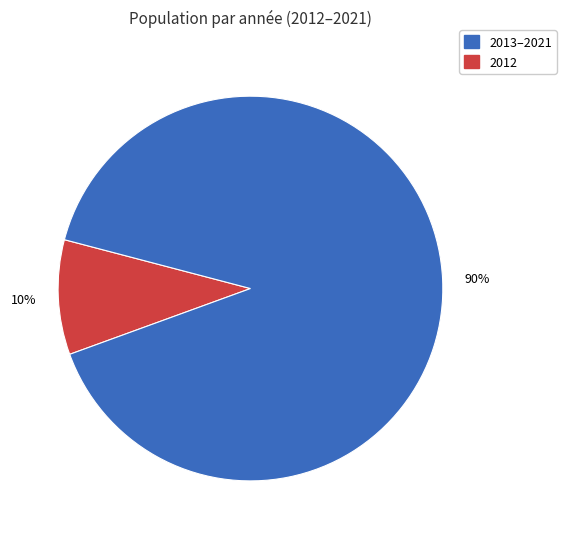

How many segments does this pie chart have?

2